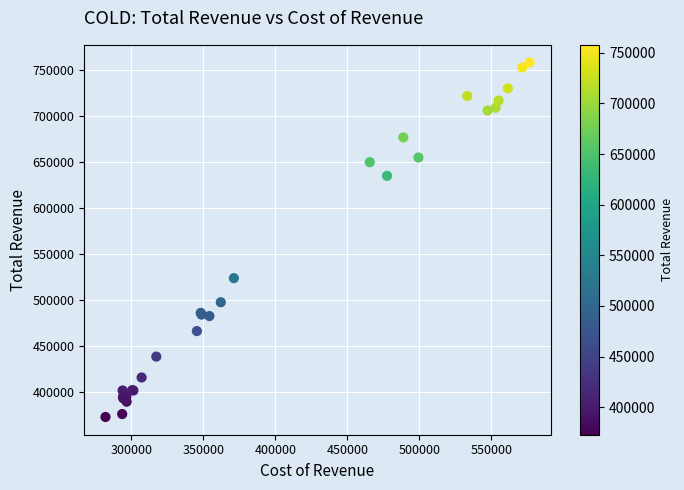

What Y value in the scatter plot is closest to 565350?

523700